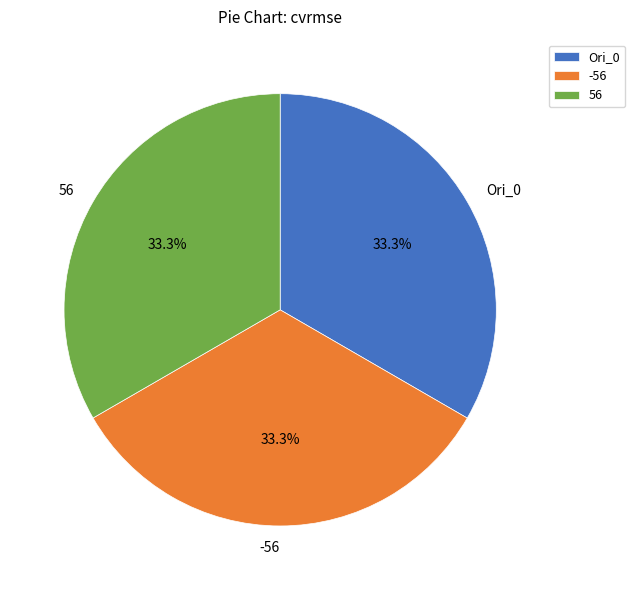

Combined, do -56 and 56 account for over 50%?

Yes